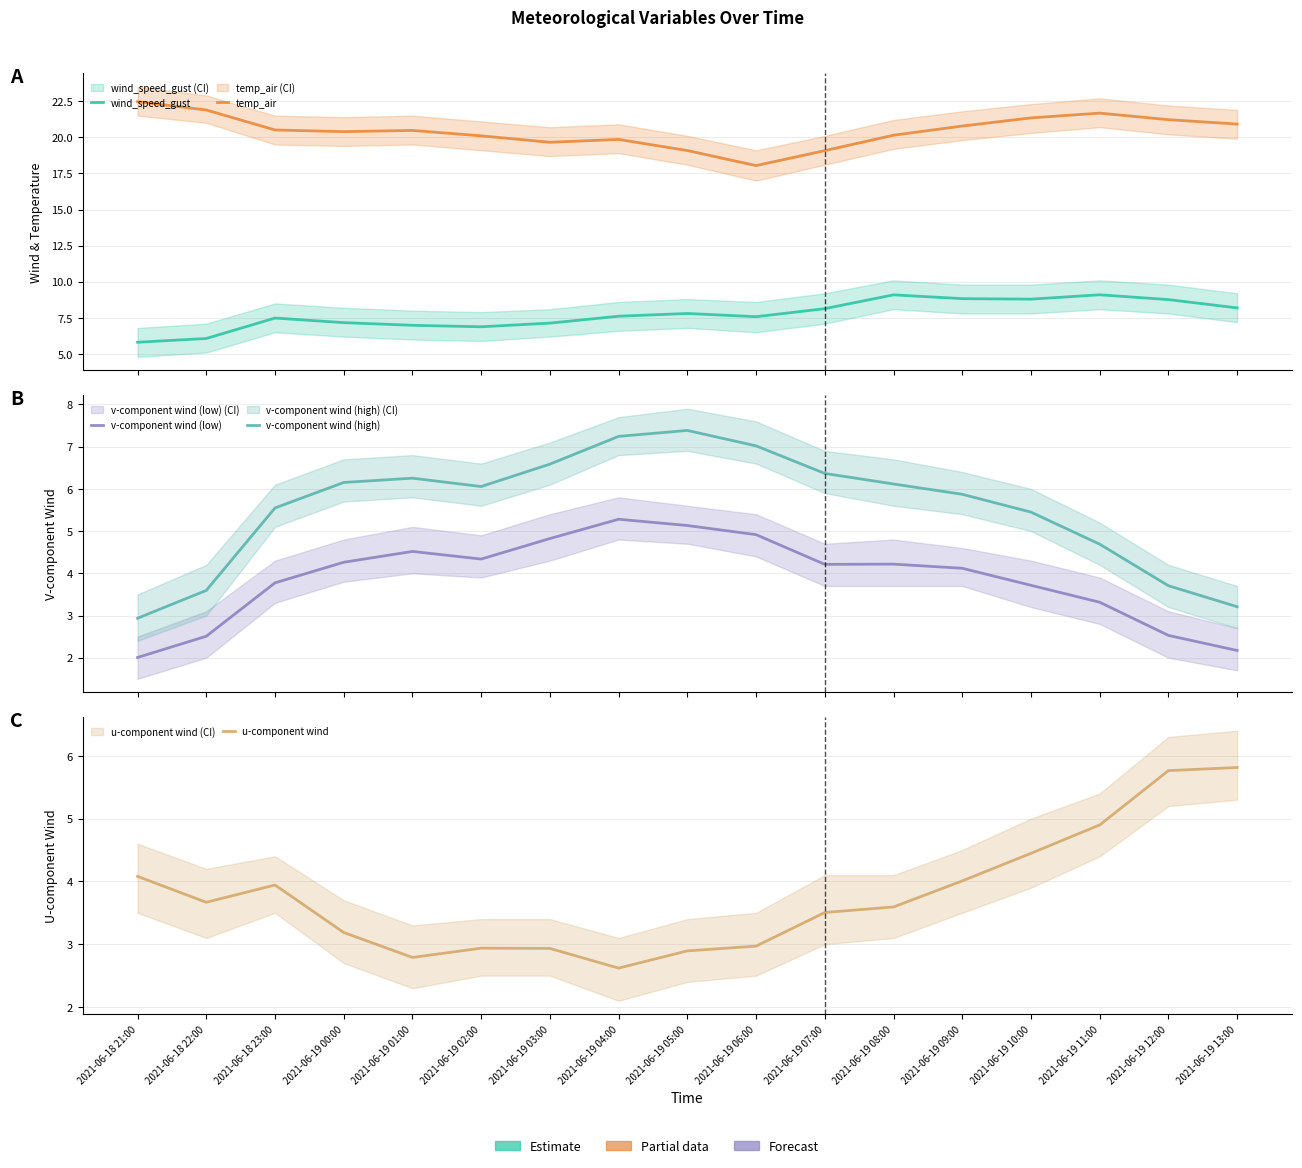

At 2021-06-19 06:00, list the series in order from smallest to largest.

u-component wind, v-component wind (low), v-component wind (high), wind_speed_gust, temp_air